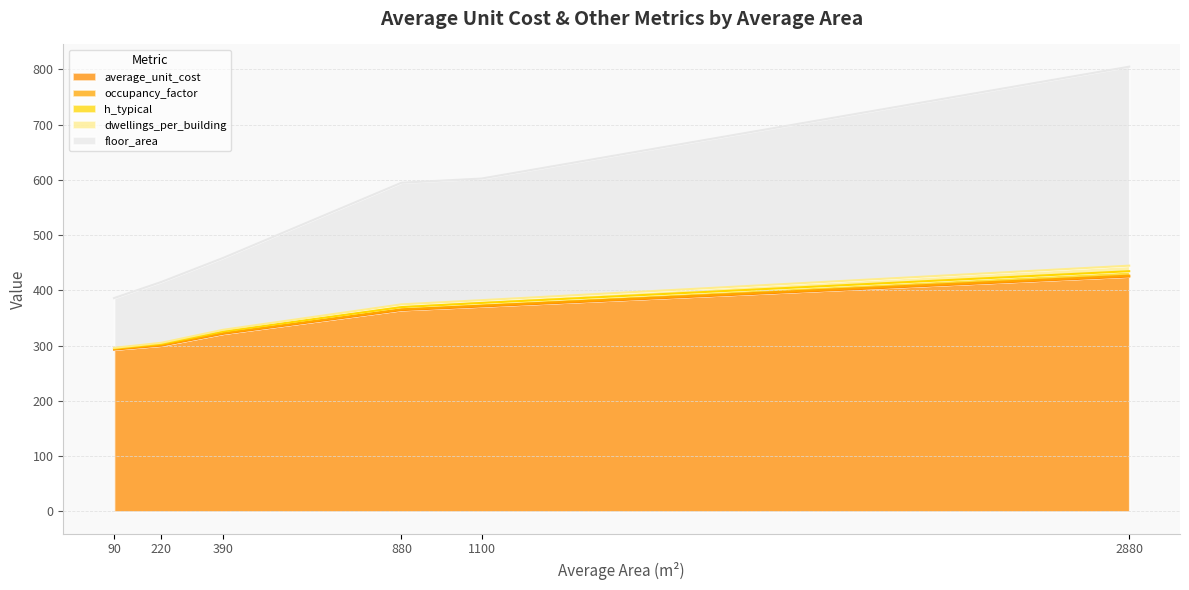

Count the number of categories in the chart.

40